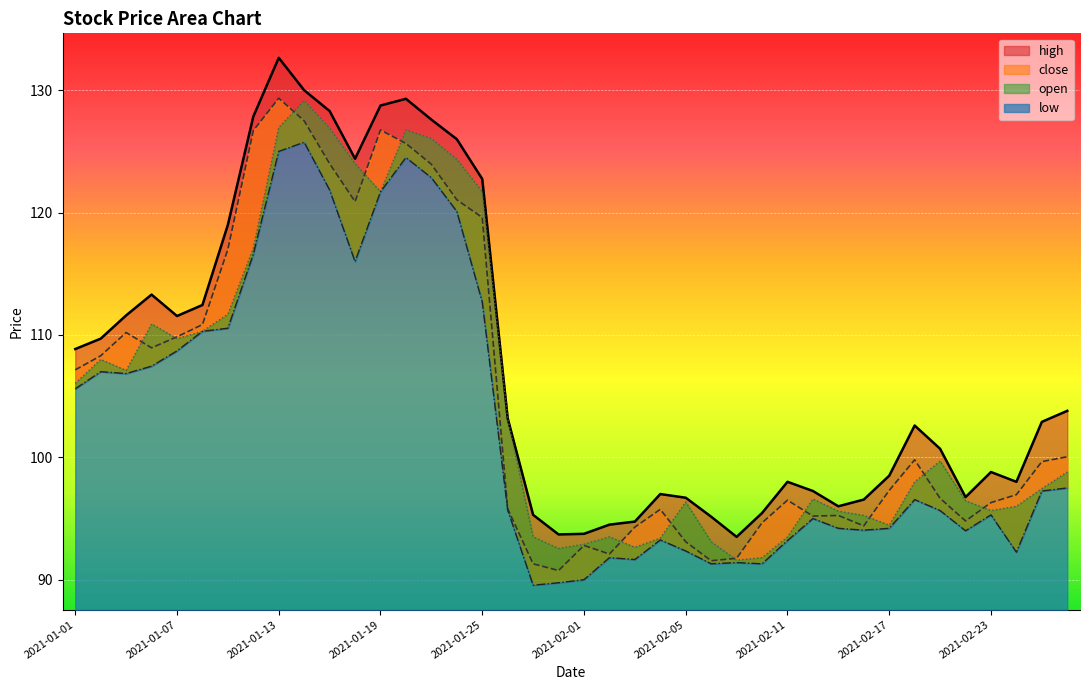

How many values in the low series are below 96?

20